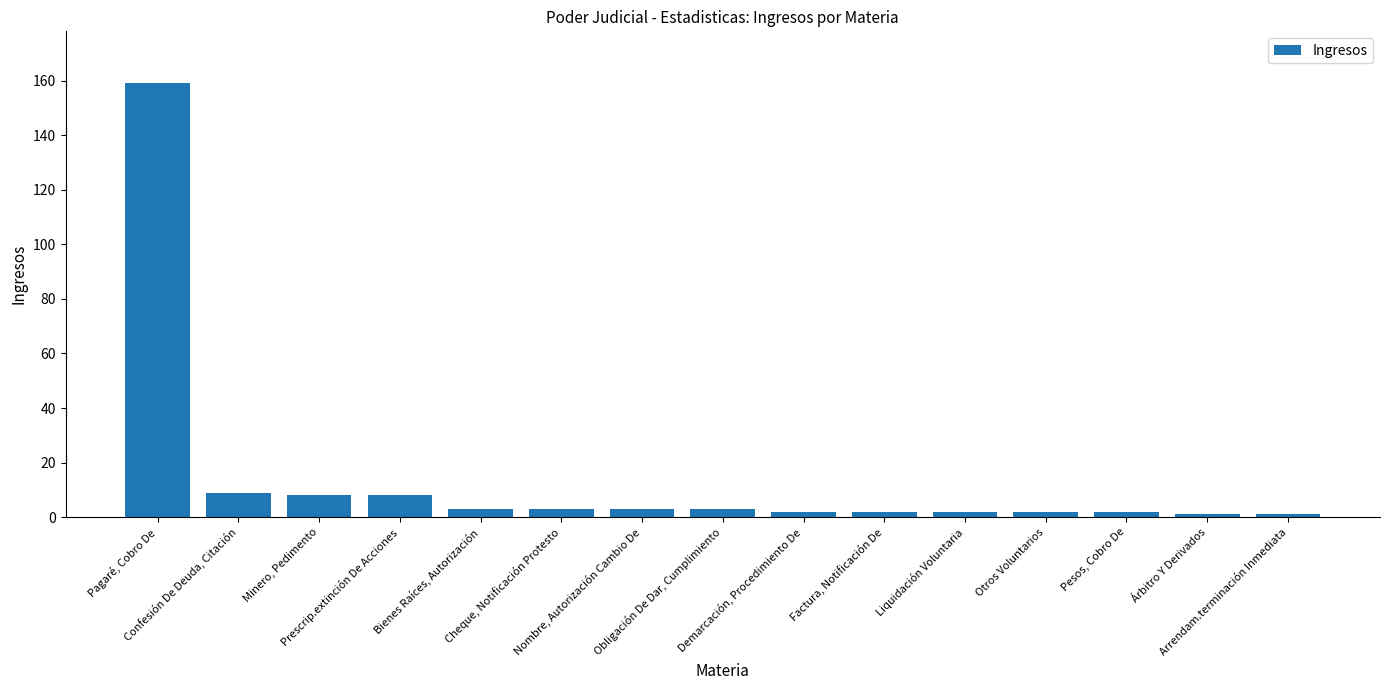

What is the change in value from Bienes Raíces, Autorización to Liquidación Voluntaria?

-1